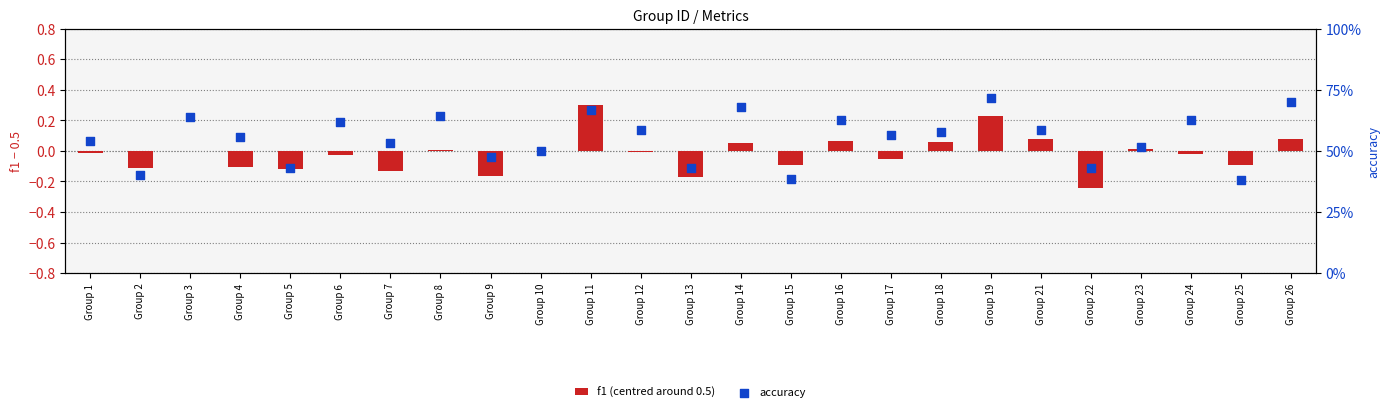

Which series reaches the maximum Y coordinate?

accuracy